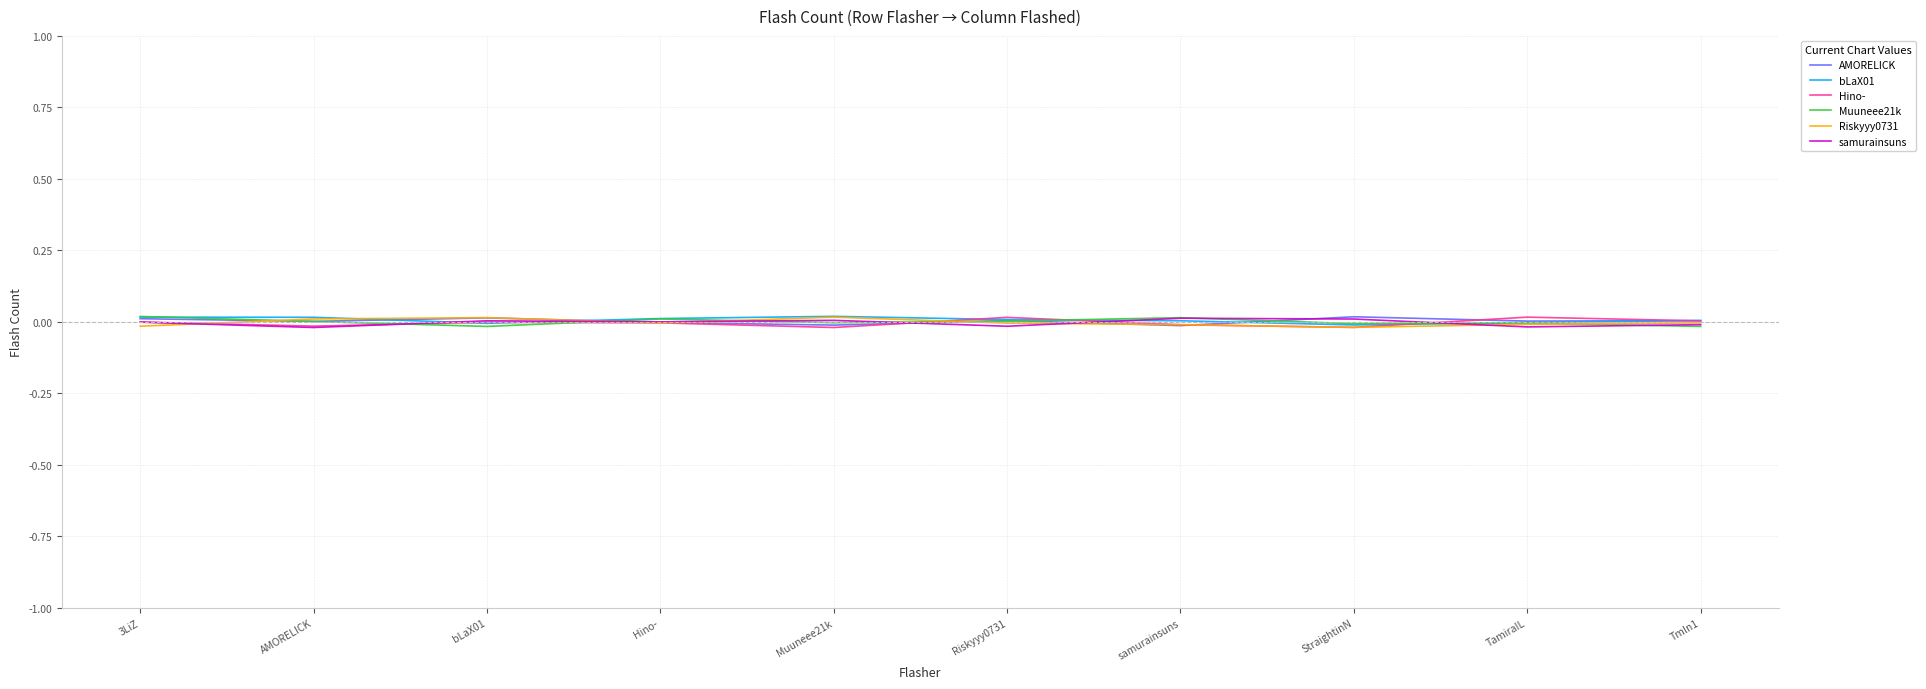

Which series has the widest spread of values?

Hino-